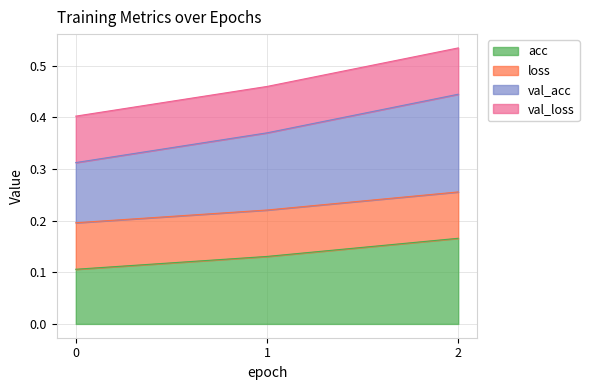

Which series has the widest spread of values?

val_acc